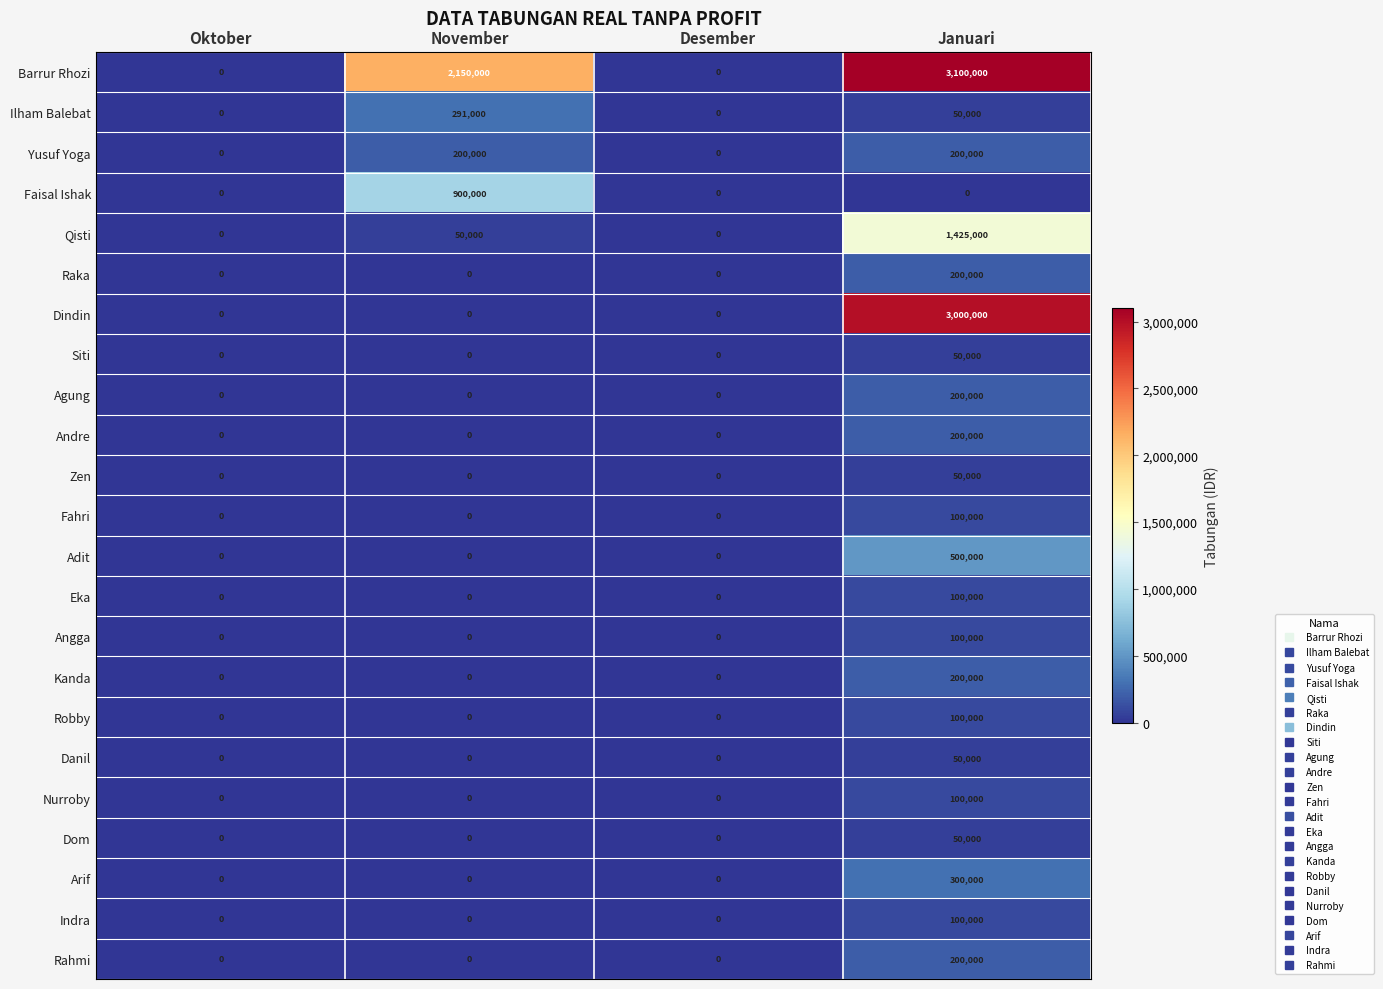

Which series has the largest total across all categories?

Barrur Rhozi